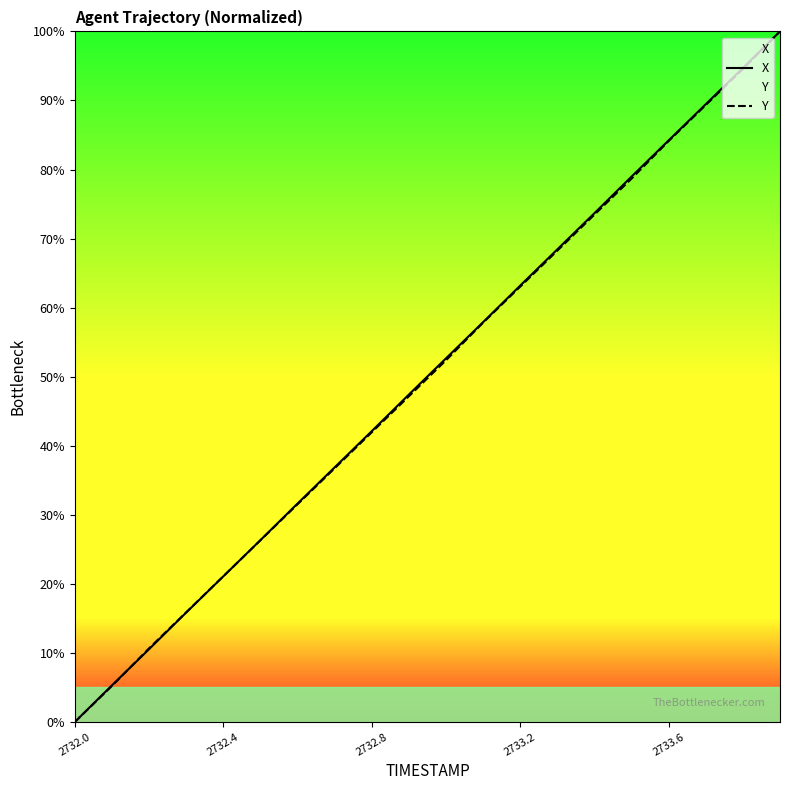

True or false: X has more than 1 interior local peaks.

False